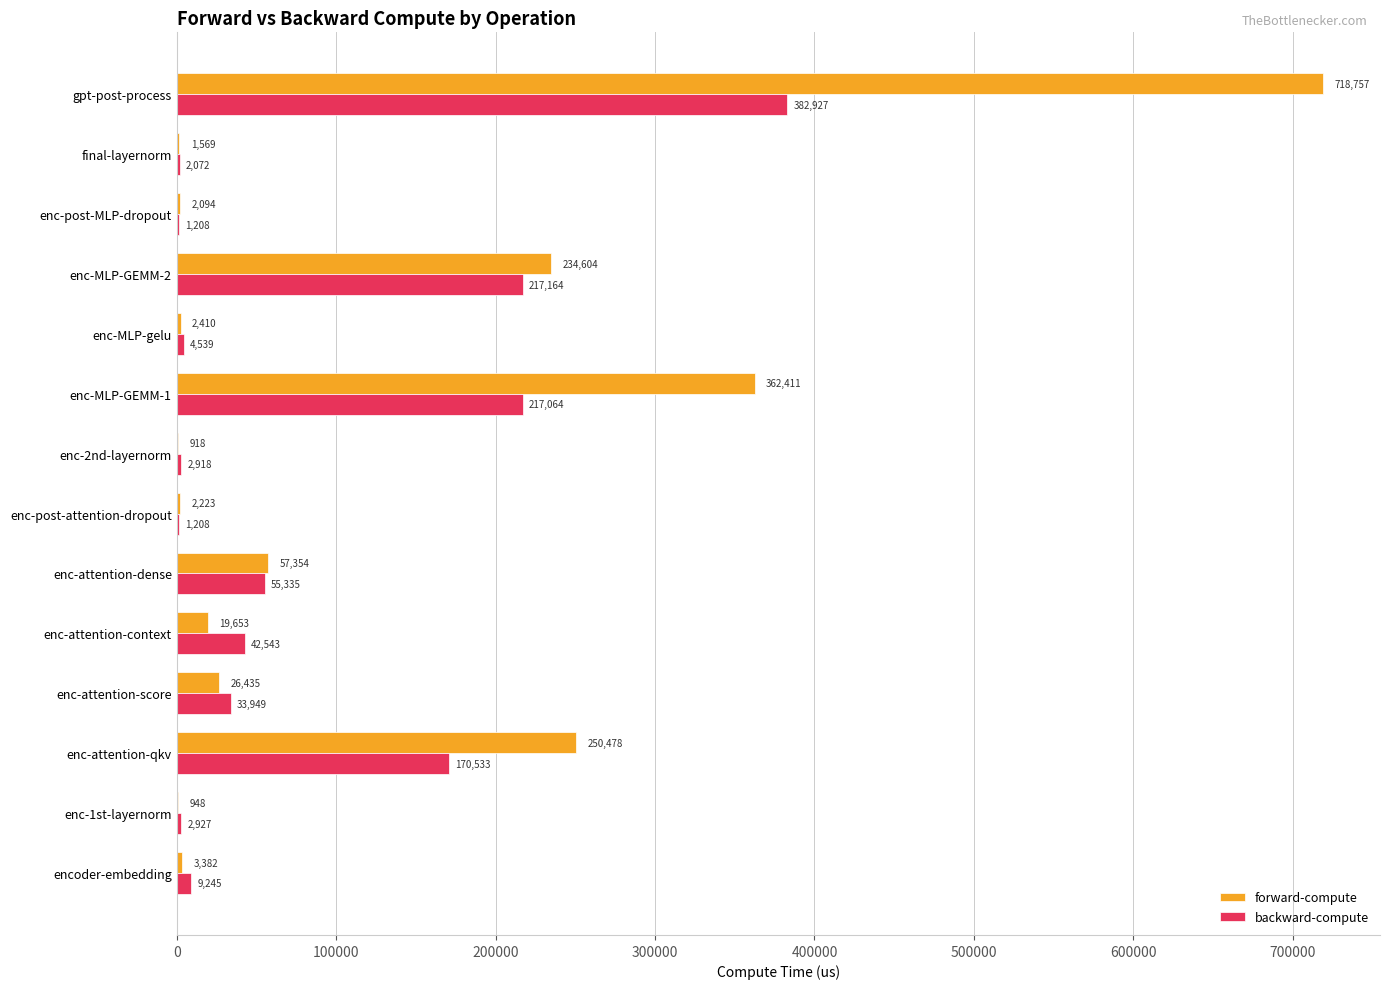

At which category is the sum across all series the highest?

gpt-post-process